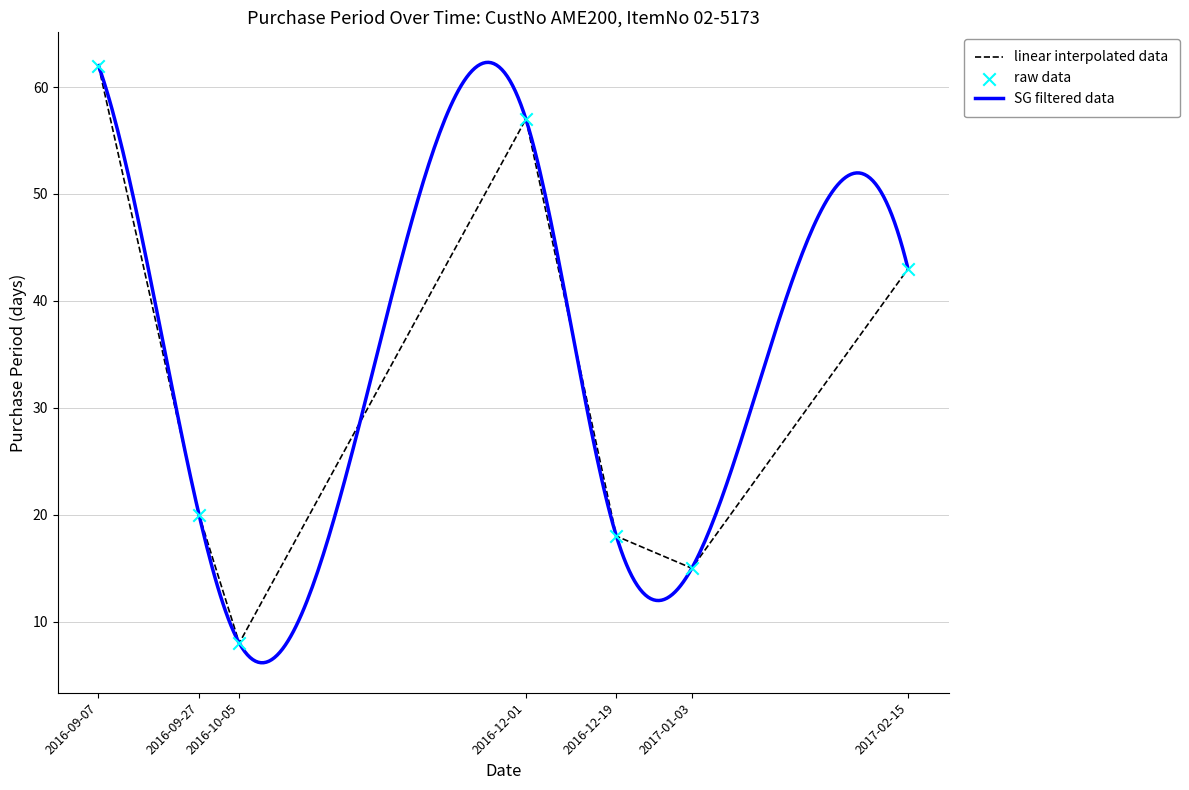

Approximately how many times larger is the value at 2016-12-01 compared to 2016-09-07?

0.9